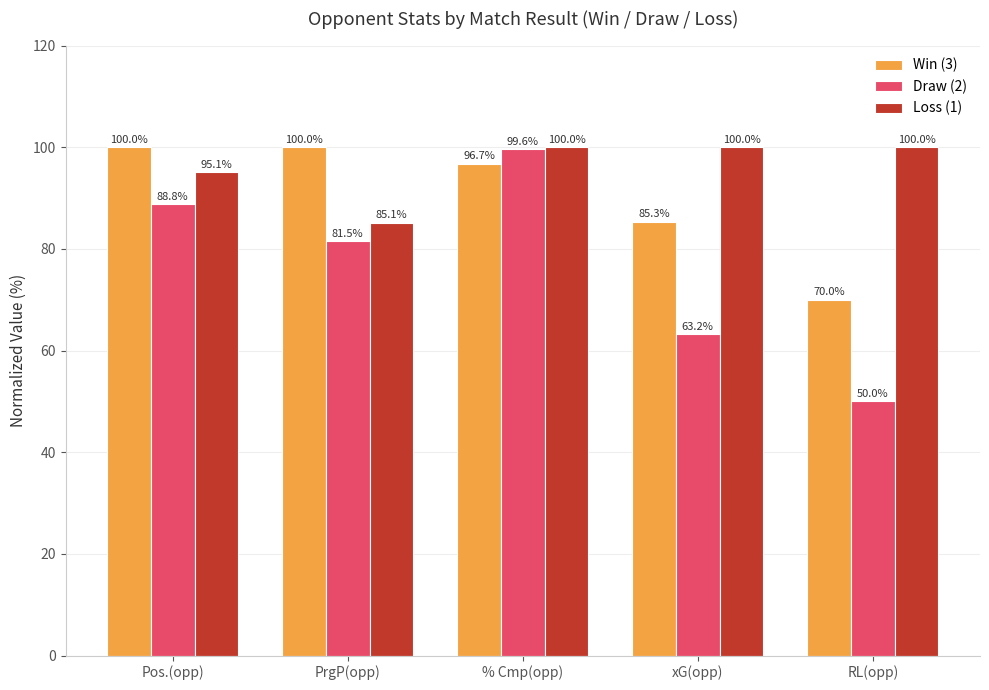

Reading left to right, list all the values displayed in this chart.

Win (3): 100.0	100.0	96.7	85.3	70.0
Draw (2): 88.8	81.5	99.6	63.2	50.0
Loss (1): 95.1	85.1	100.0	100.0	100.0